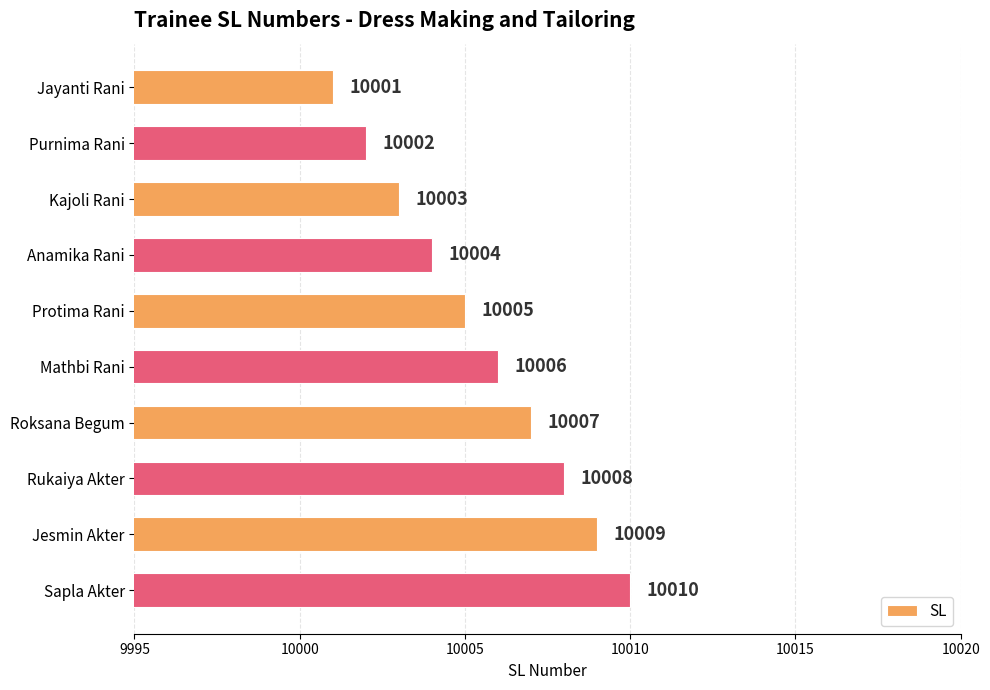

Reading top to bottom, transcribe all the data shown in this chart.

Jayanti Rani=10001	Purnima Rani=10002	Kajoli Rani=10003	Anamika Rani=10004	Protima Rani=10005	Mathbi Rani=10006	Roksana Begum=10007	Rukaiya Akter=10008	Jesmin Akter=10009	Sapla Akter=10010